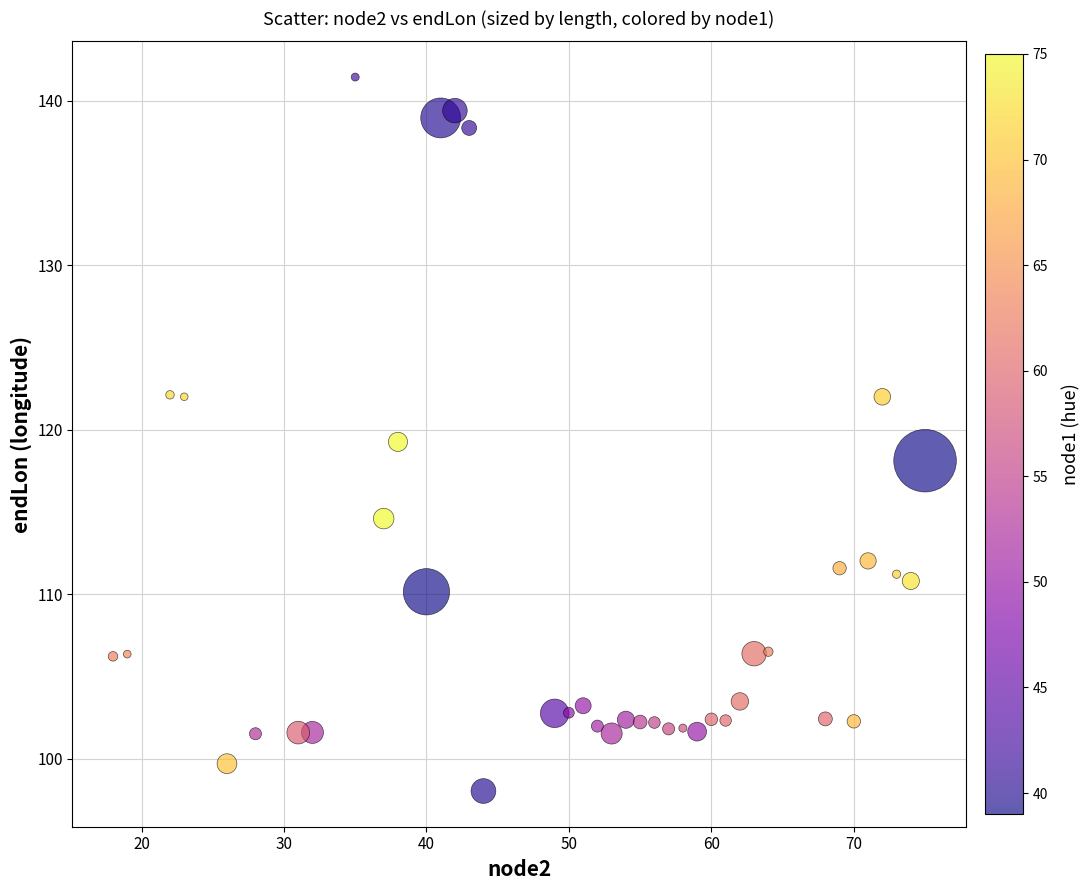

What is the range of Y values (max minus min)?

43.4